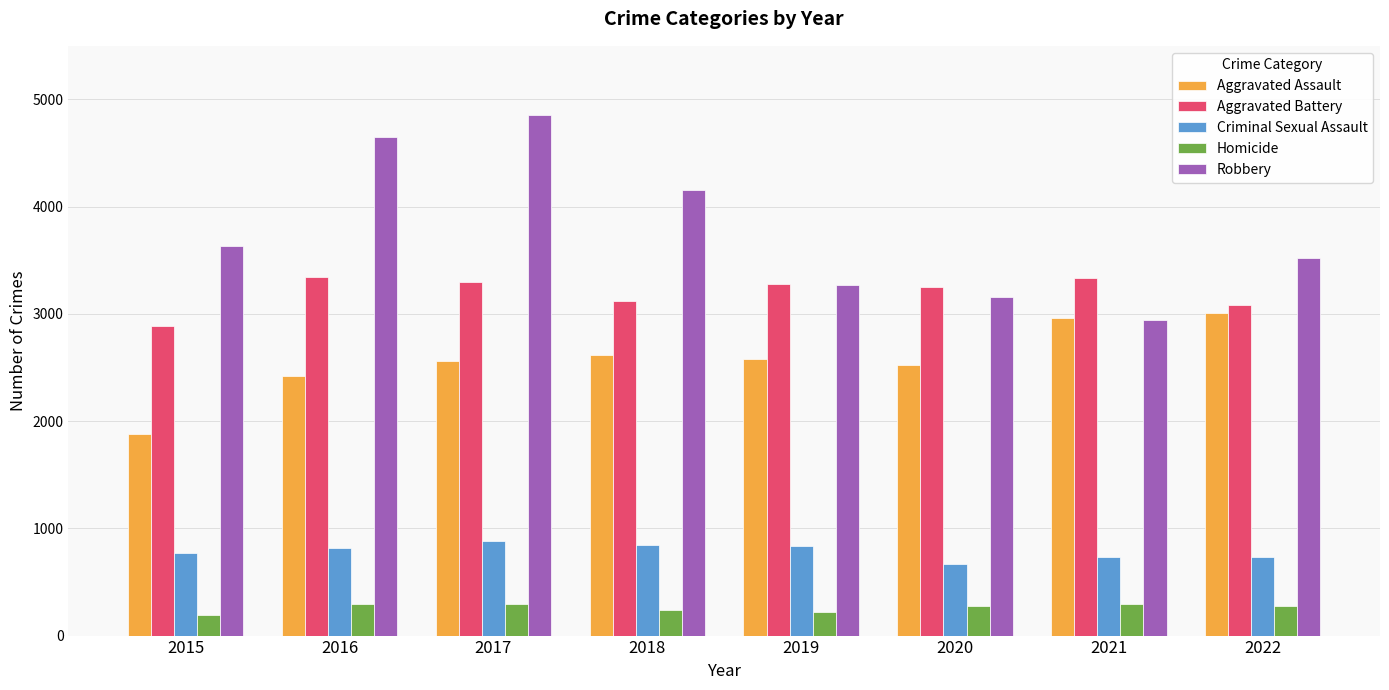

The value of Homicide at 2021 is 470. True or false?

False